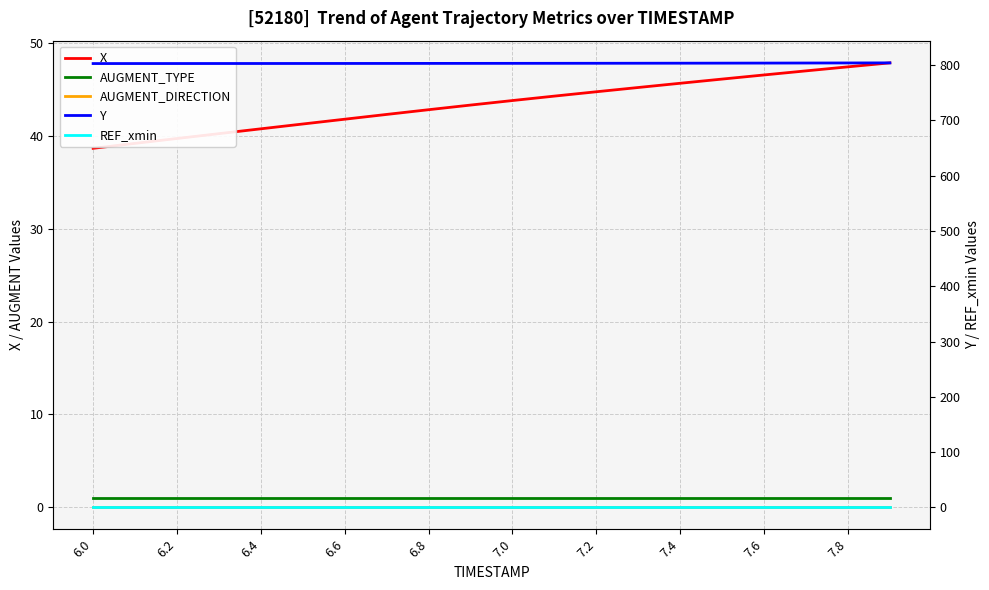

Is the value of Y at 6.6 greater than the value of REF_xmin at 7.2?

Yes